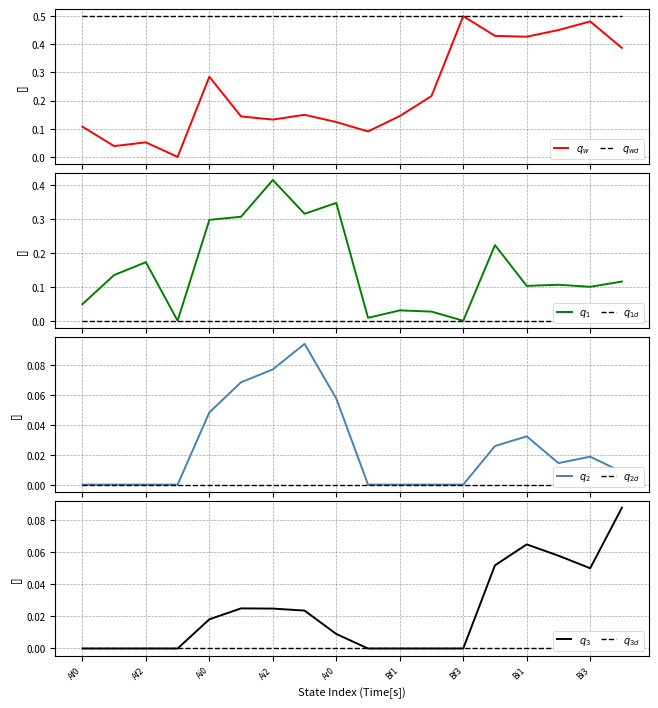

True or false: Ar0 and Bi0 cross at least once.

False